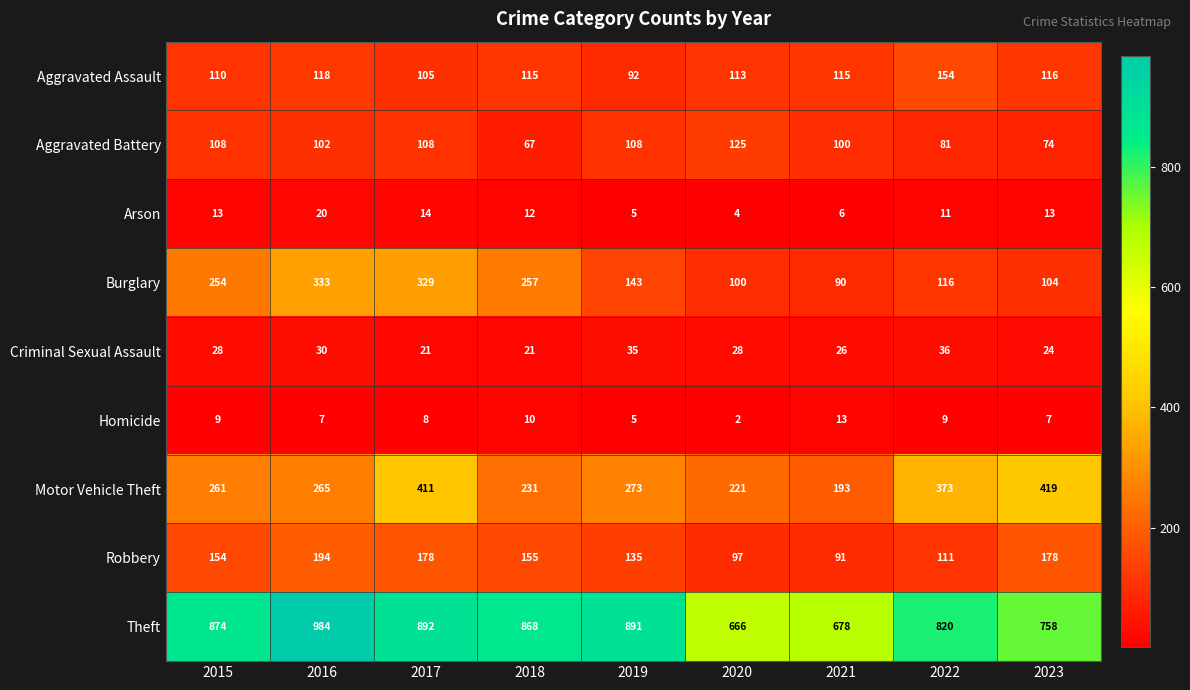

What is the difference between the second highest and minimum values in the Aggravated Battery series?

41